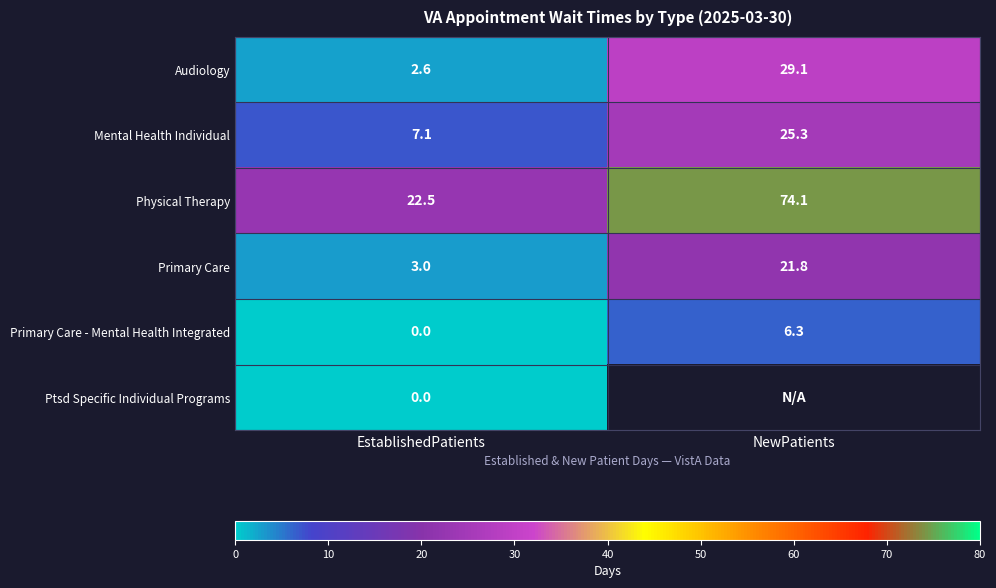

What is the greatest value displayed?

74.1